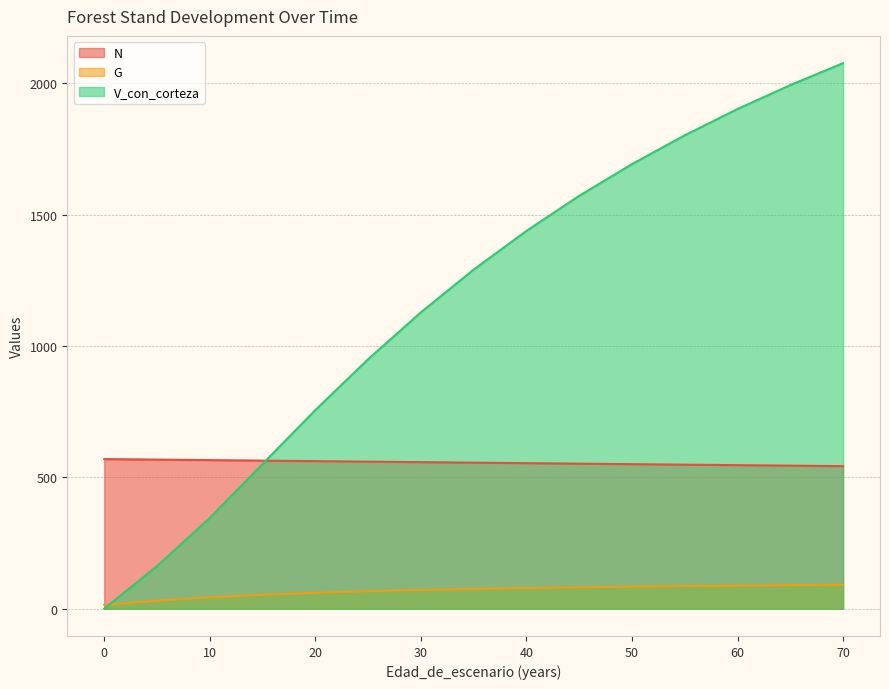

What is the sum of all V_con_corteza values?

17657.3